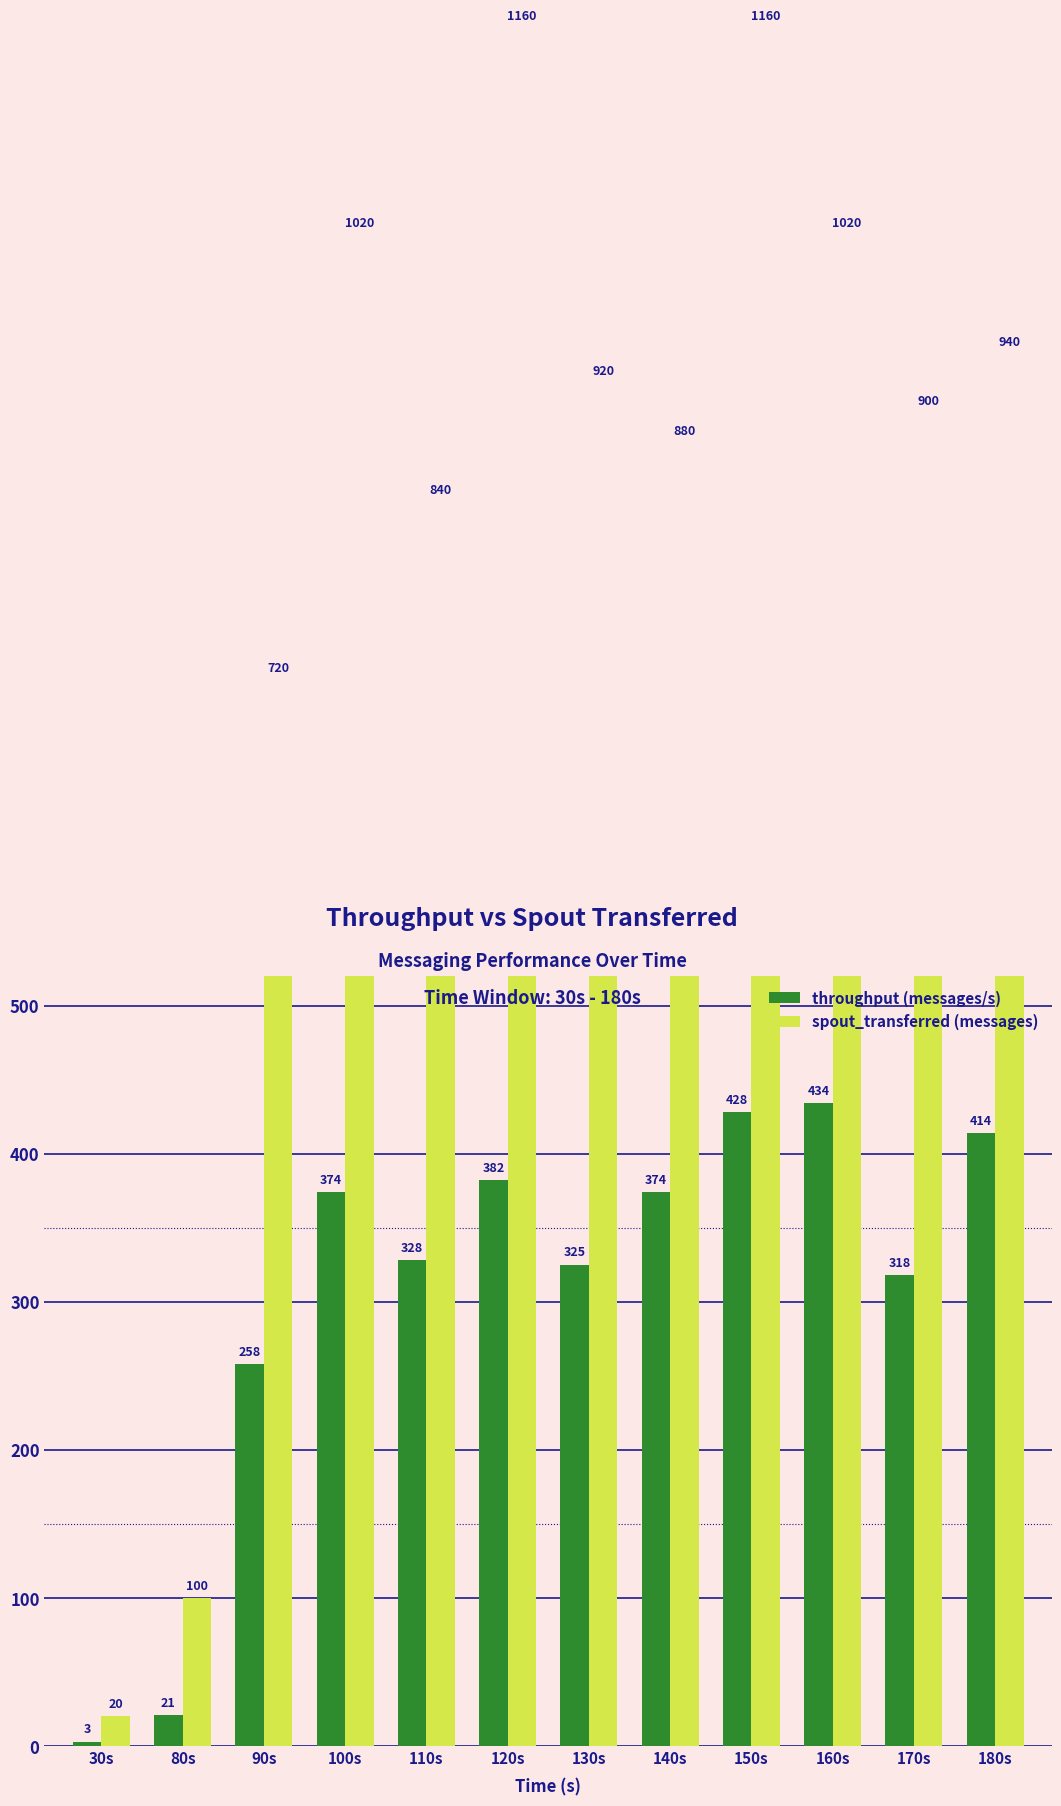

Where is throughput (messages/s) nearest to the value 218?

90s